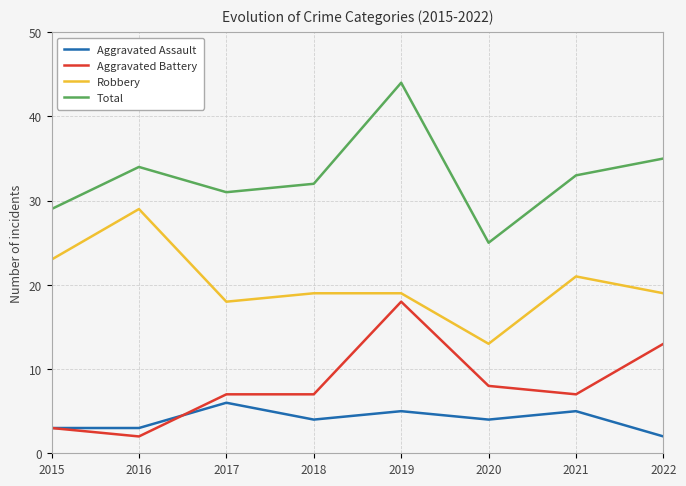

True or false: Total has more than 1 points higher than both neighbors.

True